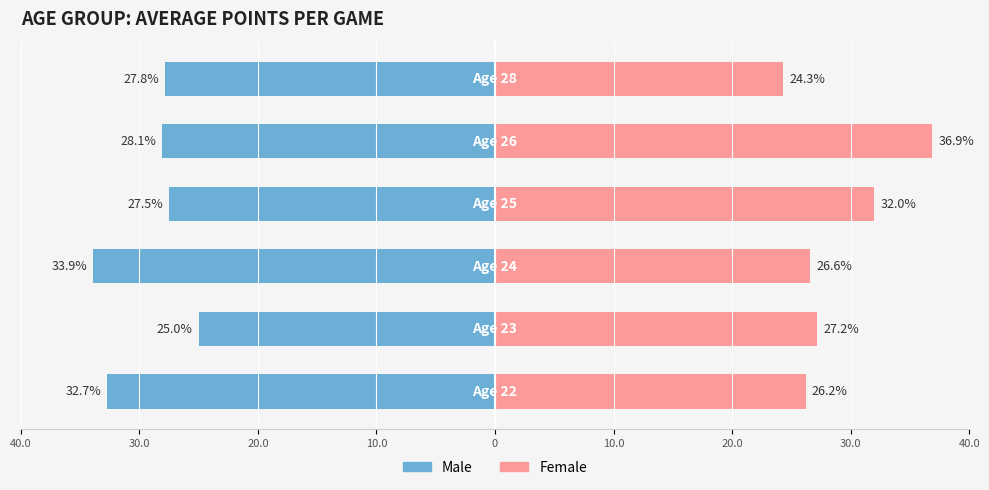

How many bars are there in total?

12